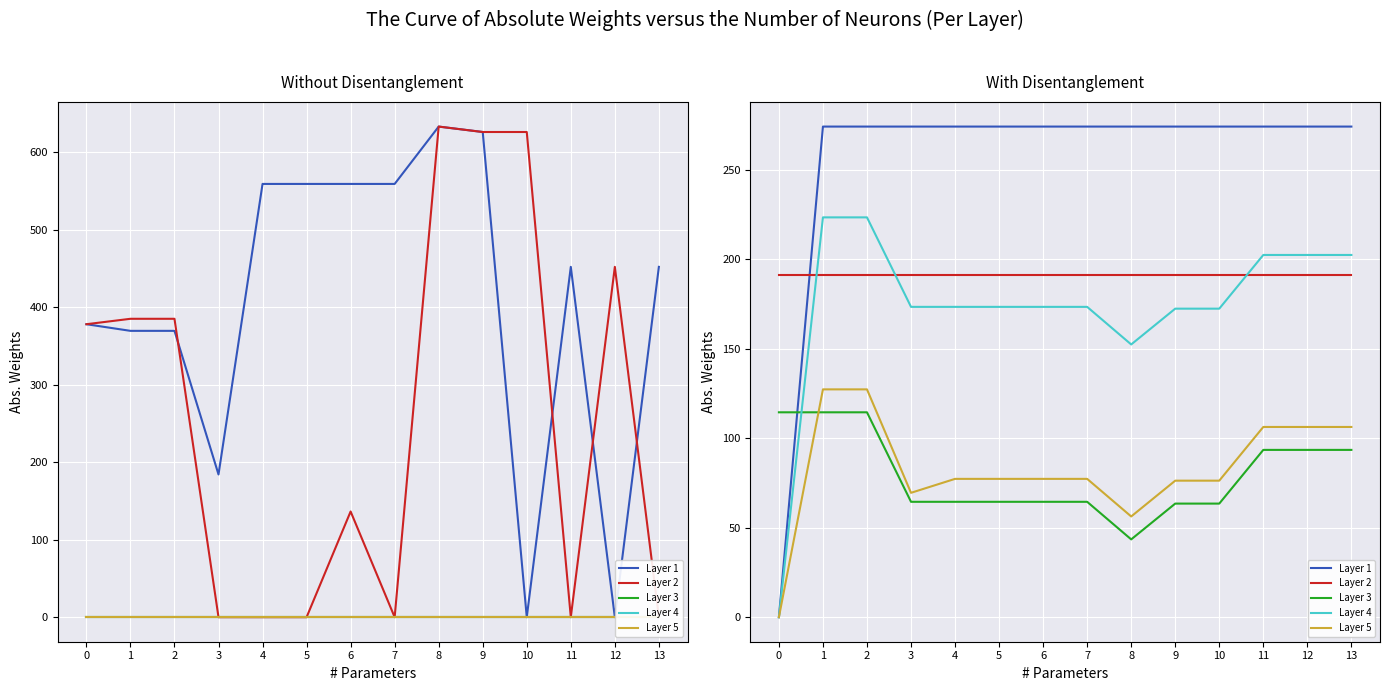

Which has a higher value, 4 or 12?

4